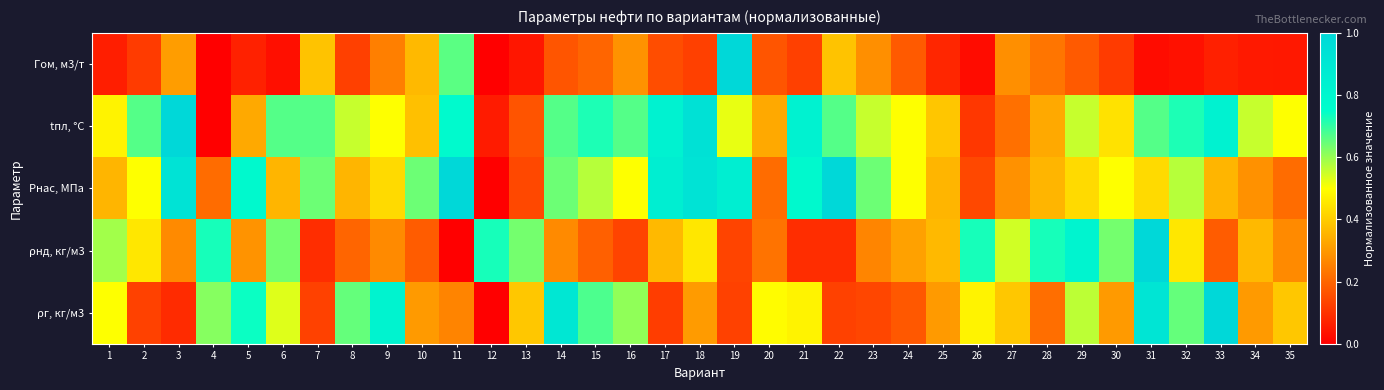

At which category is the sum across all series the highest?

31